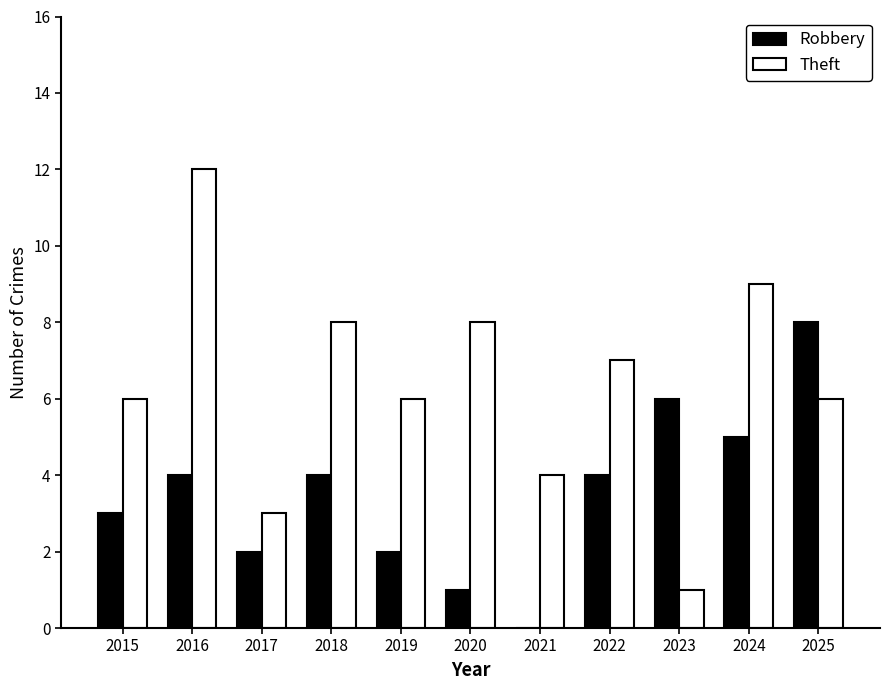

Read the Theft value at 2020, to the nearest 5.

10